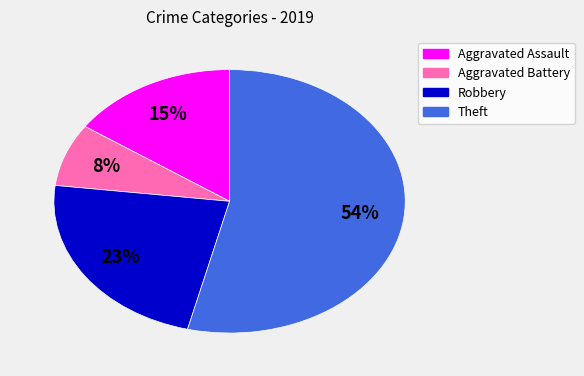

To the nearest percent, what is the combined percentage of Aggravated Assault and Robbery?

38%